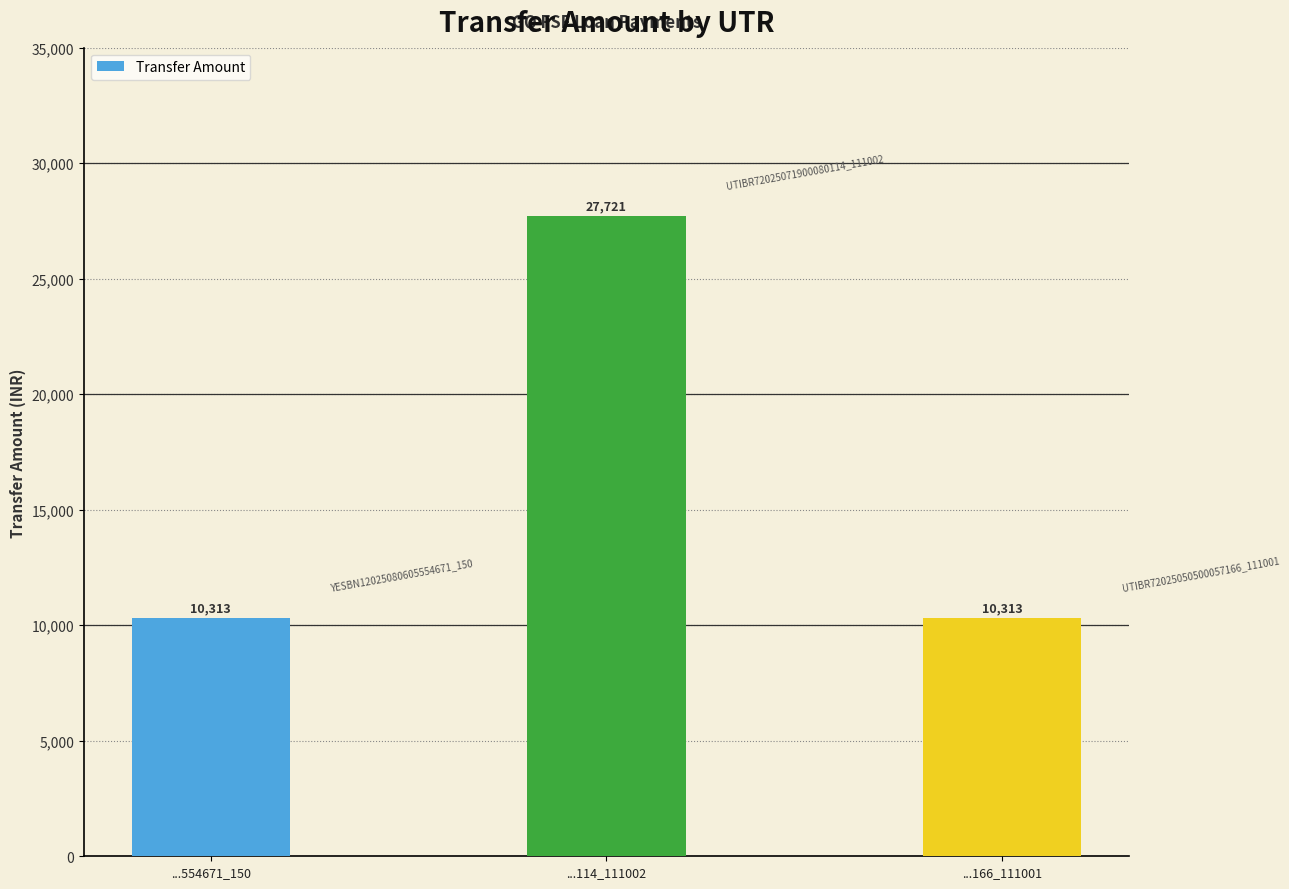

Reading right to left, what are all the values shown in this chart?

10313	27721	10313